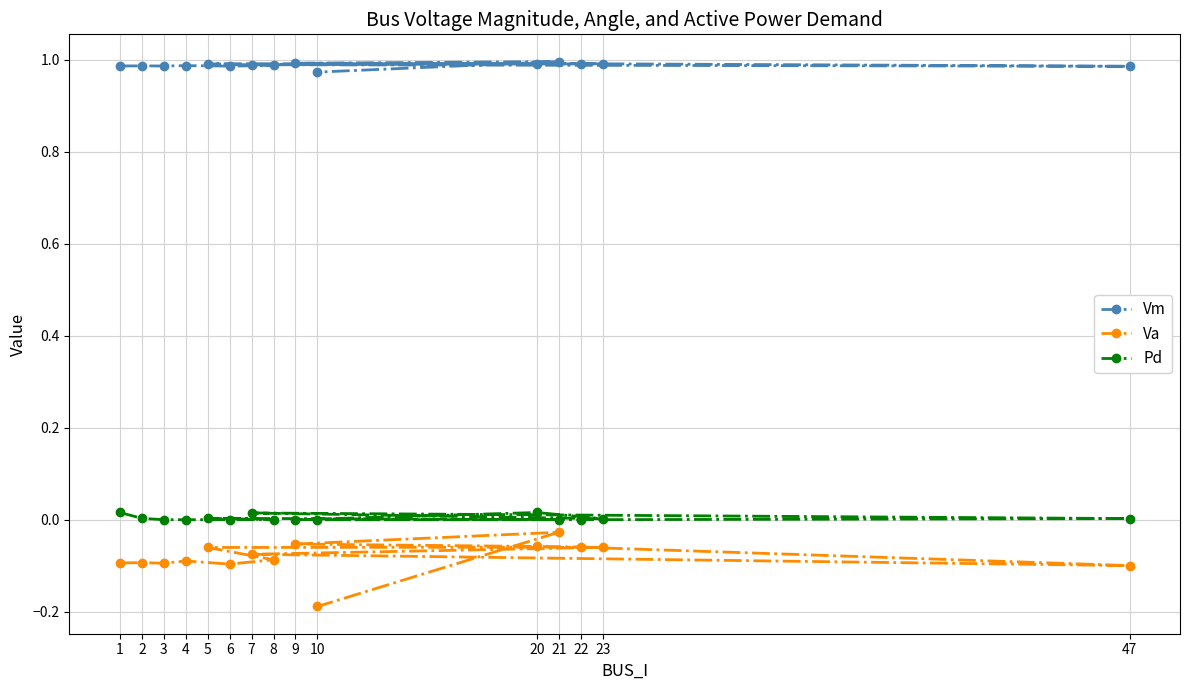

Which has a higher value, 4 or 22?

22